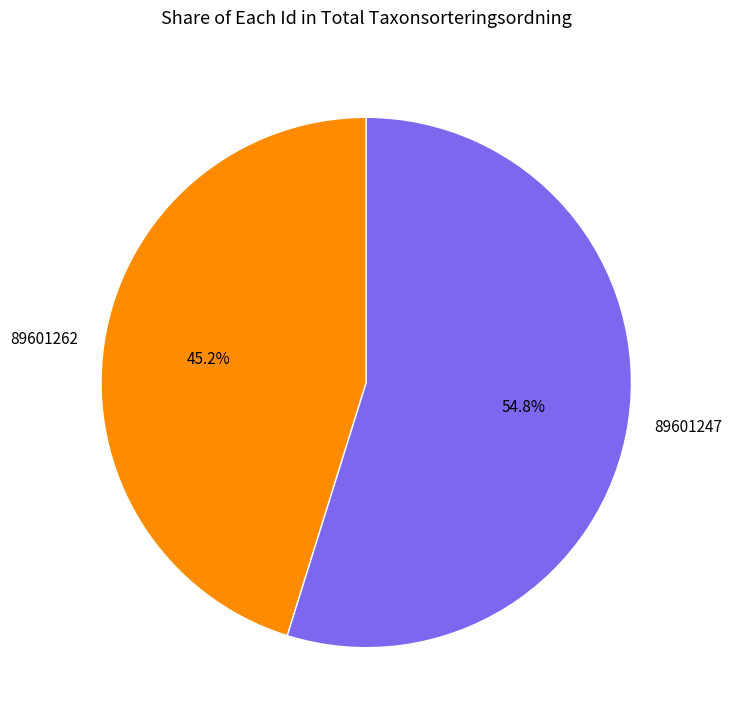

Is there a majority slice in this chart?

Yes